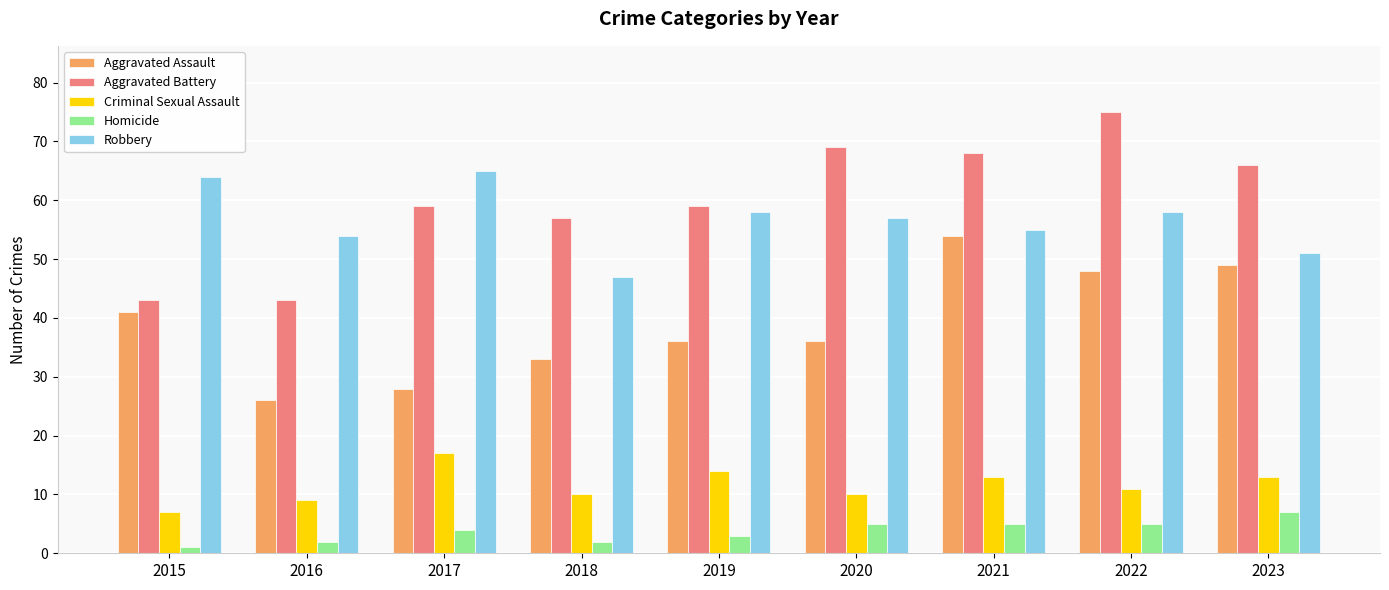

Which series has the largest total across all categories?

Aggravated Battery